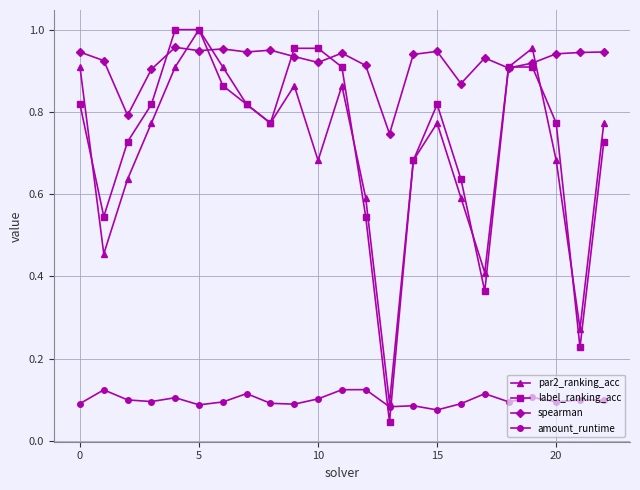

Which series has the largest range (max minus min)?

label_ranking_acc